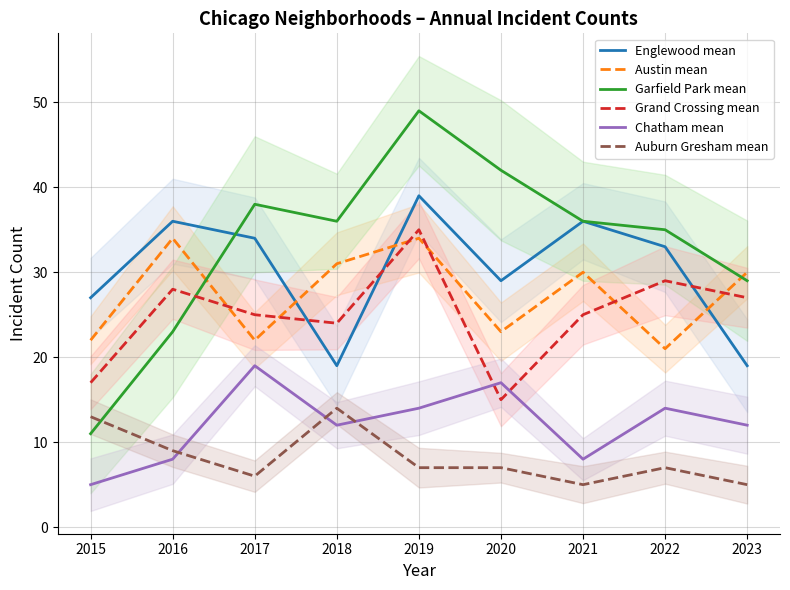

Which series has the widest spread of values?

Garfield Park mean